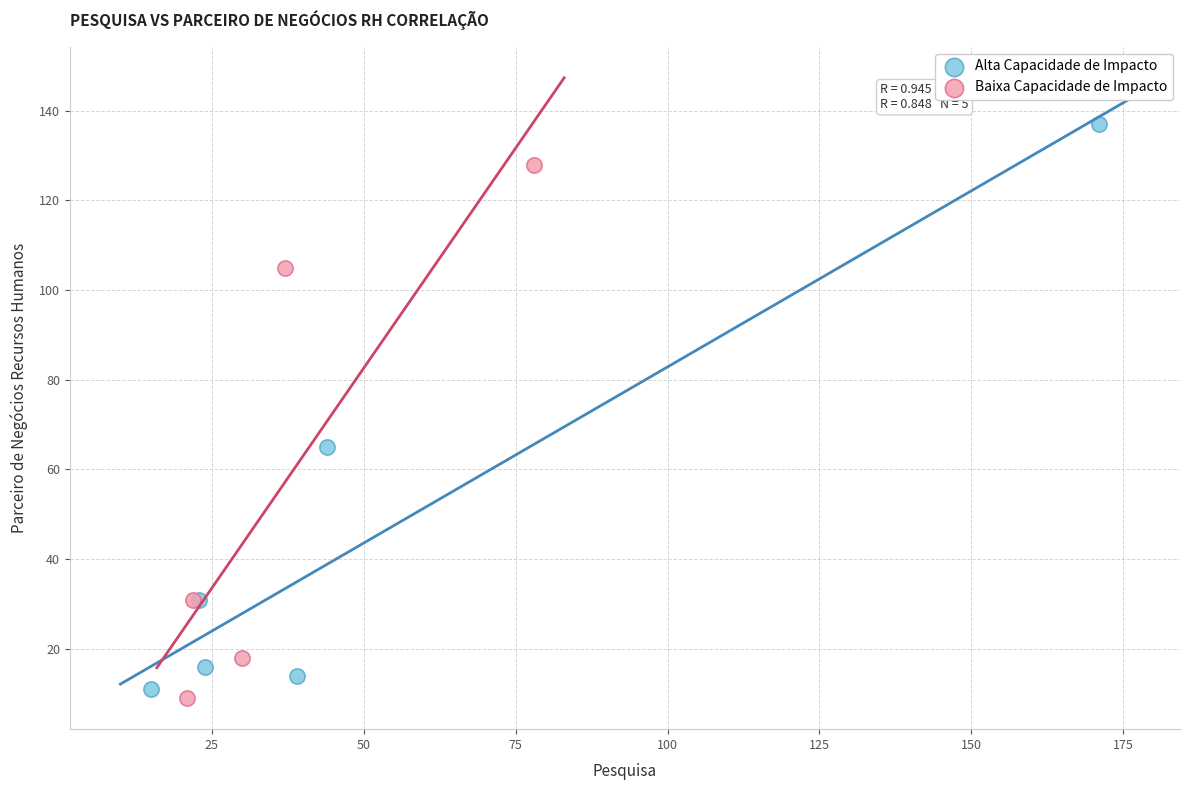

Which series contains the highest Y value?

Alta Capacidade de Impacto